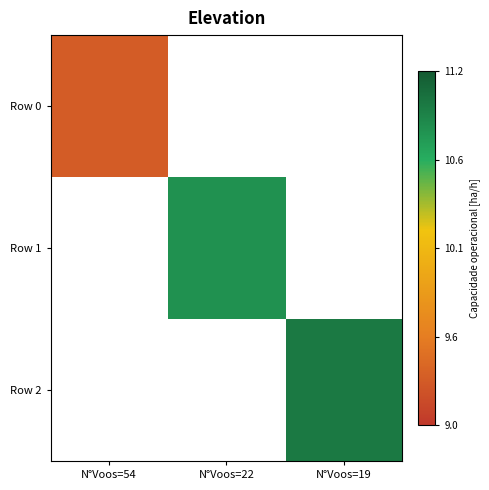

Is the value of Row 1 at N°Voos=19 greater than the value of Row 2 at N°Voos=19?

No